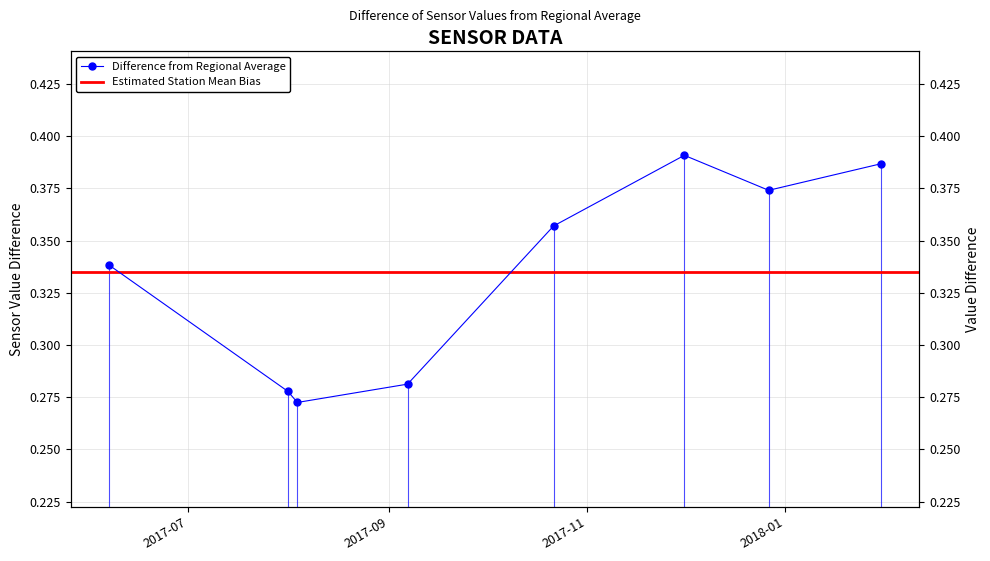

What is the approximate value at 2017-08-03 16:20:00?

0.3